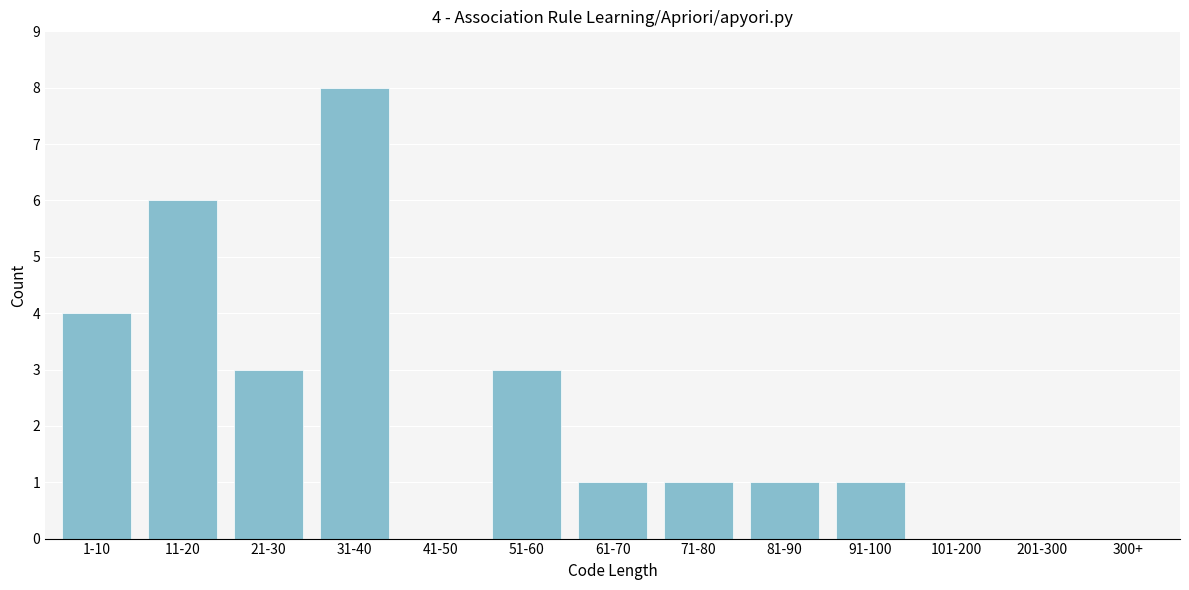

Reading left to right, extract all data points from this chart.

1-10=4	11-20=6	21-30=3	31-40=8	41-50=0	51-60=3	61-70=1	71-80=1	81-90=1	91-100=1	101-200=0	201-300=0	300+=0